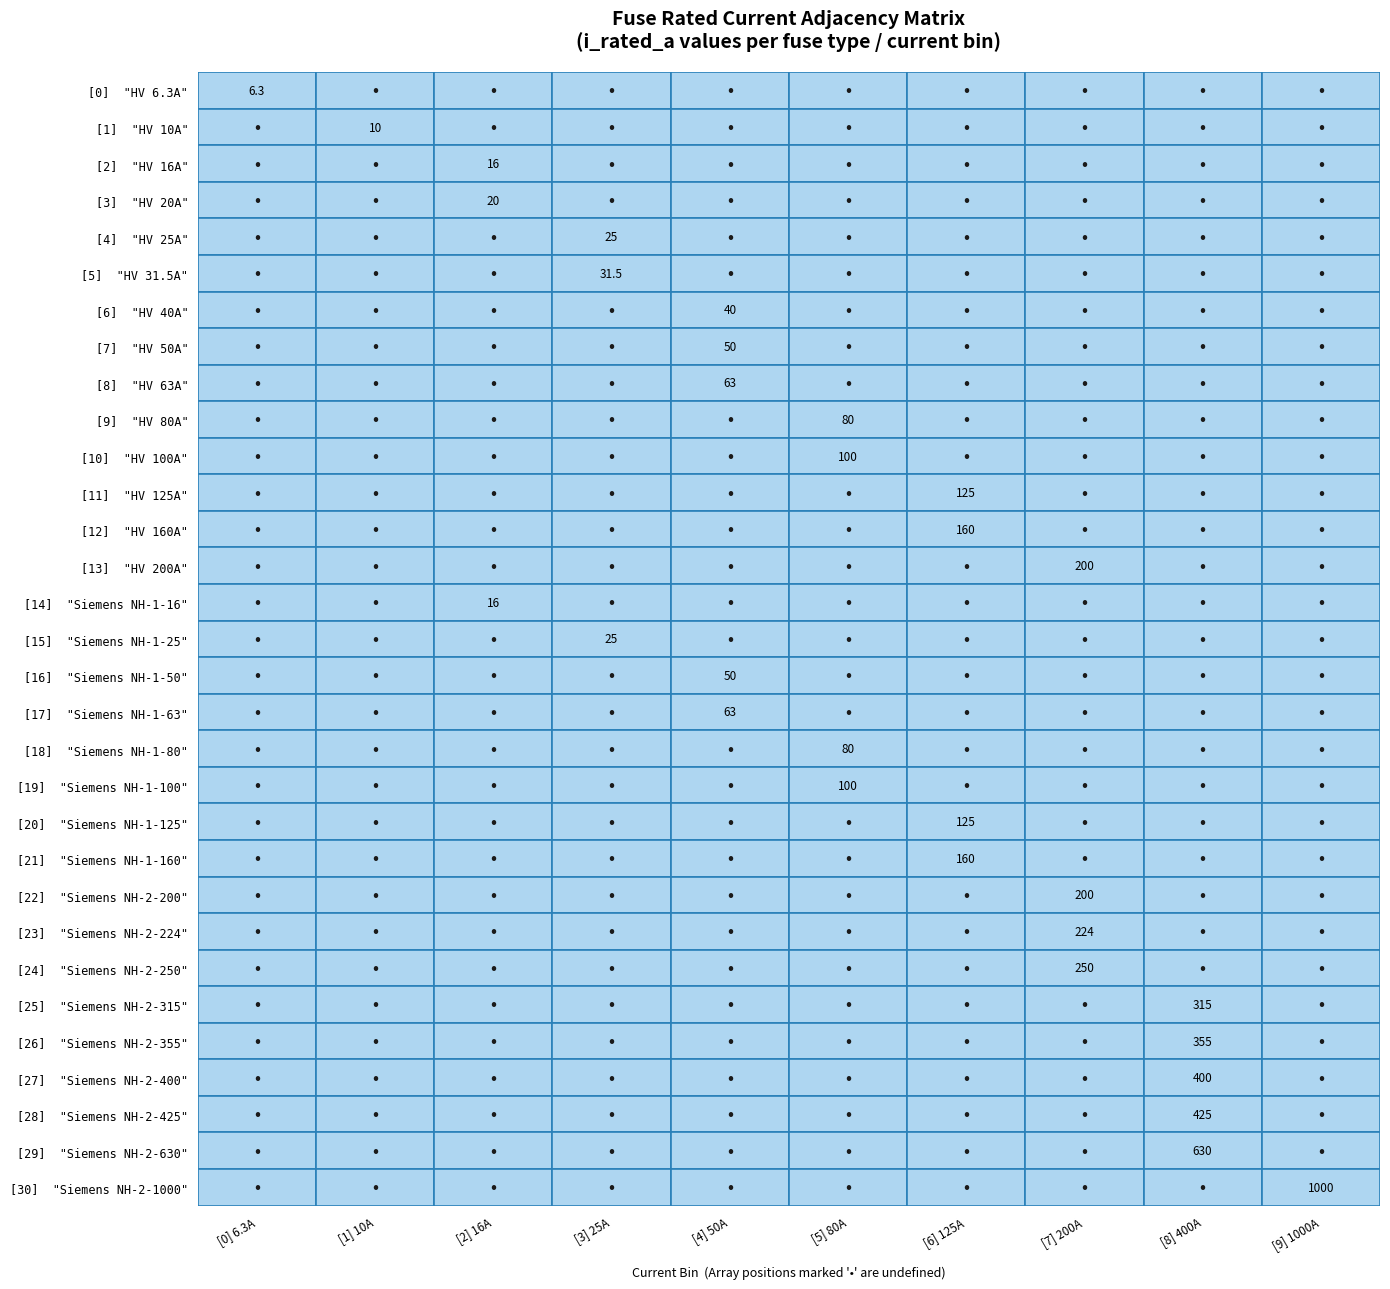

What is the change in value from i_rated to 19?

+93.7